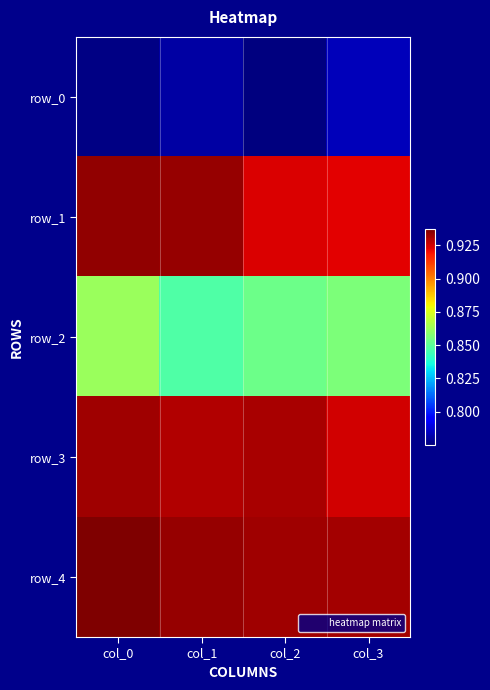

Between col_3 and col_0, which is larger?

col_3